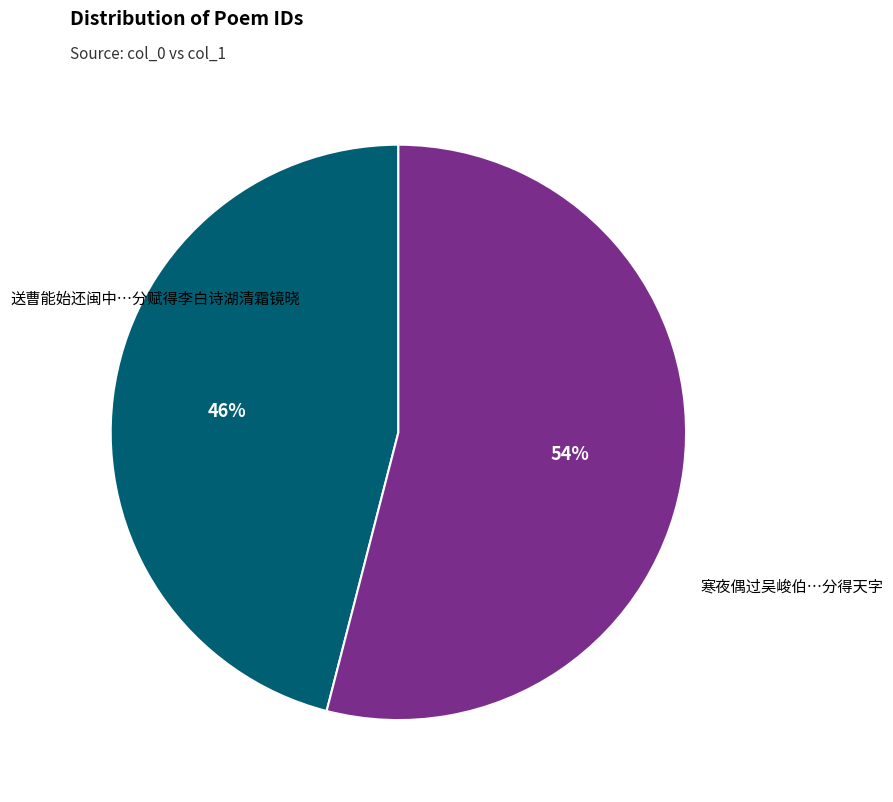

To the nearest percent, what is the difference between the largest and smallest slice percentages?

8%